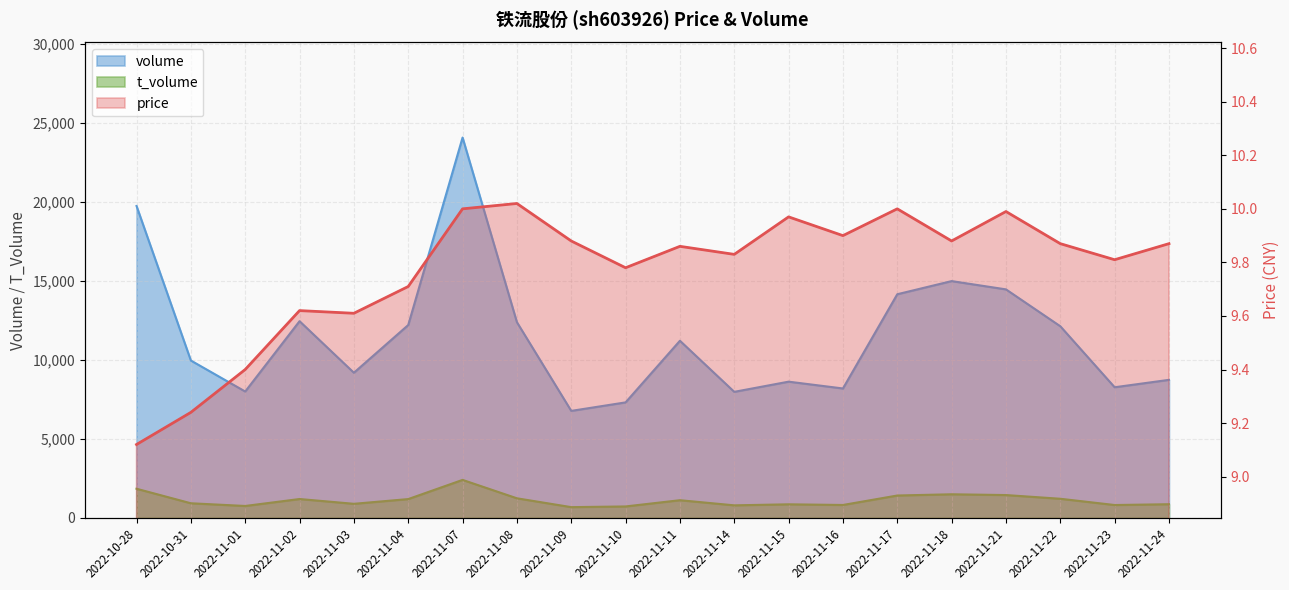

Reading left to right, extract all data points from this chart.

price: 9.1	9.2	9.4	9.6	9.6	9.7	10.0	10.0	9.9	9.8	9.9	9.8	10.0	9.9	10.0	9.9	10.0	9.9	9.8	9.9
volume: 19726.0	9949.0	7989.0	12438.0	9177.0	12195.0	24057.0	12375.0	6763.0	7301.0	11200.0	7968.0	8612.0	8181.0	14144.0	14975.0	14451.0	12118.0	8258.0	8727.0
t_volume: 1837.0	918.0	747.0	1187.0	884.0	1183.0	2397.0	1233.0	673.0	717.0	1112.0	787.0	852.0	810.0	1409.0	1487.0	1438.0	1203.0	807.0	858.0